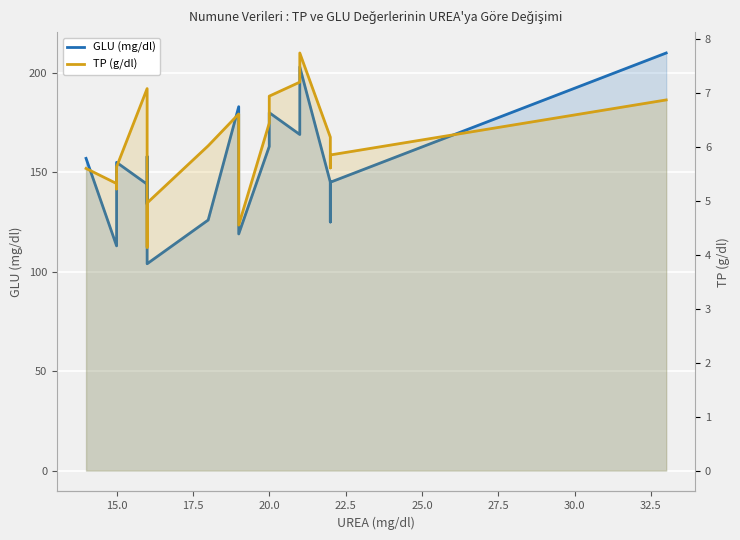

Reading right to left, list all the values displayed in this chart.

GLU (mg/dl): 210.0	145.0	125.0	145.0	203.0	169.0	180.0	163.0	119.0	183.0	126.0	104.0	158.0	134.0	144.0	155.0	128.0	117.0	113.0	157.0
TP (g/dl): 6.9	5.8	5.6	6.2	7.7	7.2	6.9	6.4	4.5	6.6	6.0	5.0	4.1	6.7	7.1	5.6	5.5	5.2	5.3	5.6